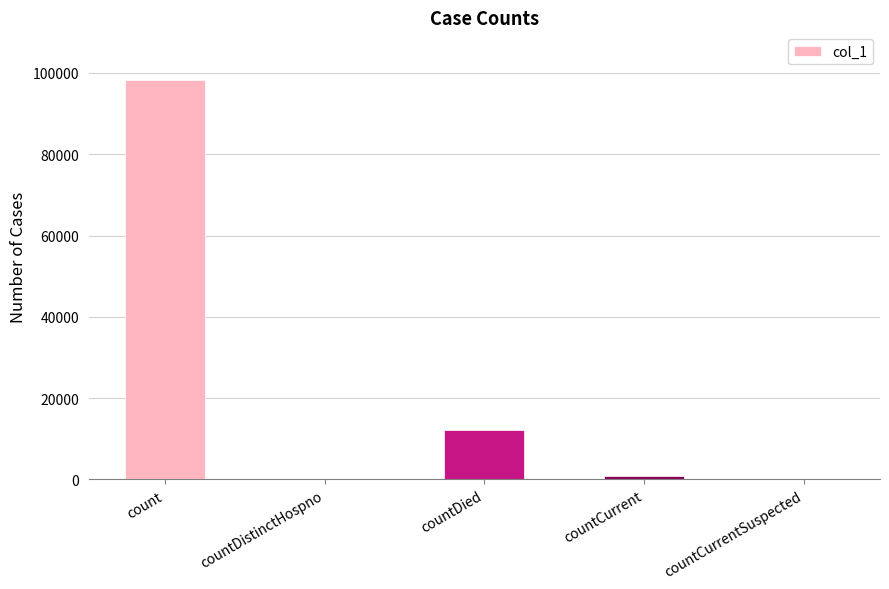

What is the approximate value at countCurrent, to the nearest 100?

900